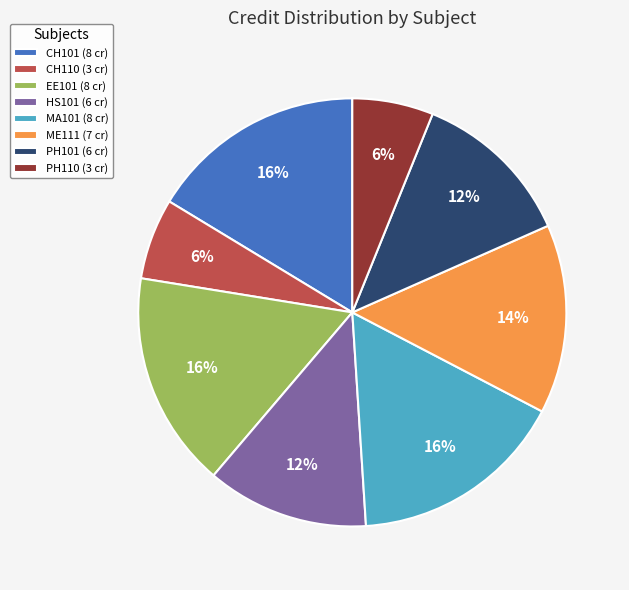

Is the sum of CH110 and PH101 greater than half?

No